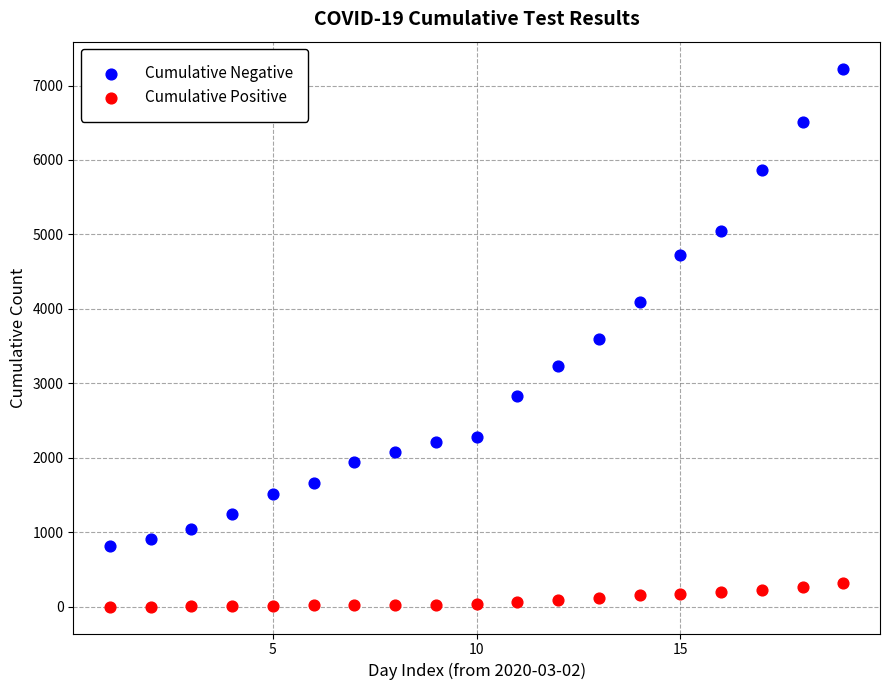

Which series has the widest spread of Y values?

Cumulative Negative